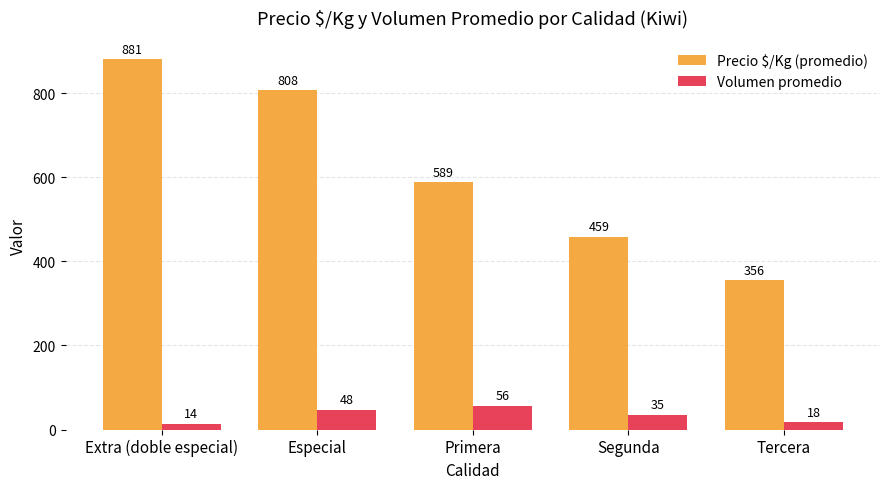

Rank the series by their maximum value, from lowest to highest.

Volumen promedio, Precio $/Kg (promedio)